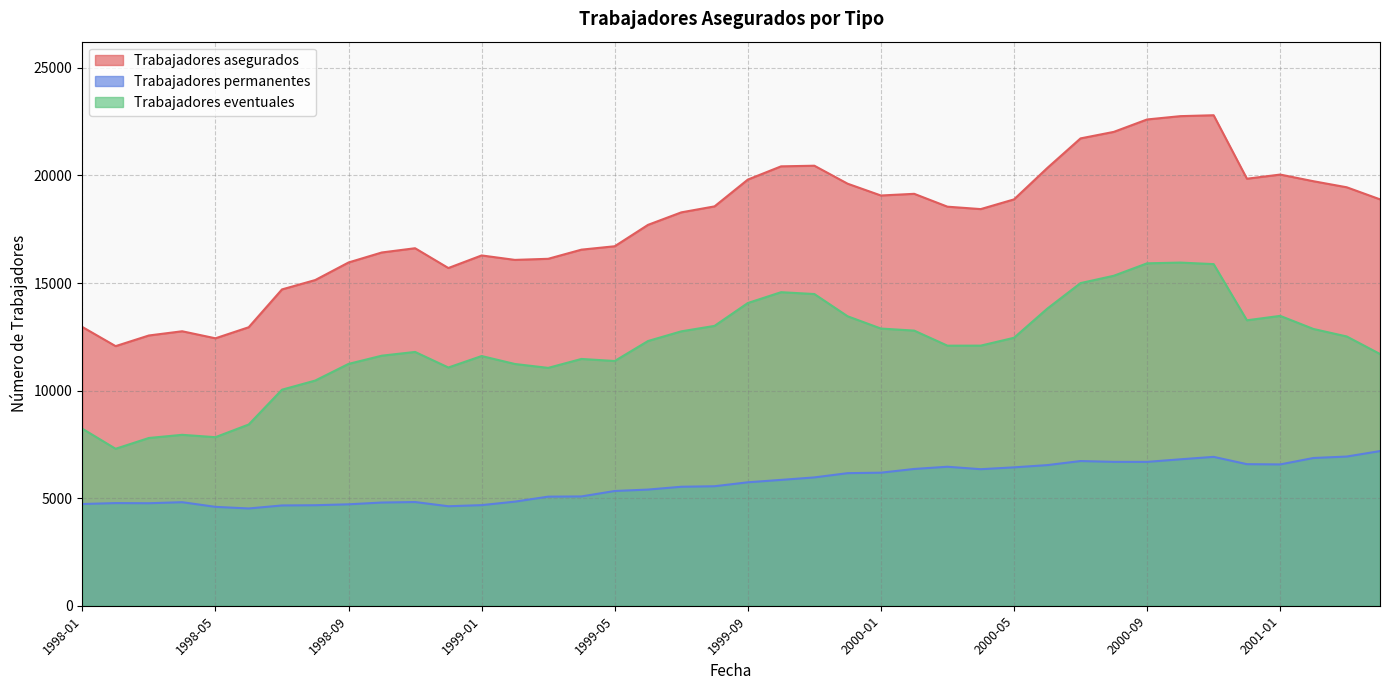

True or false: Trabajadores eventuales and Trabajadores asegurados intersect in this chart.

False